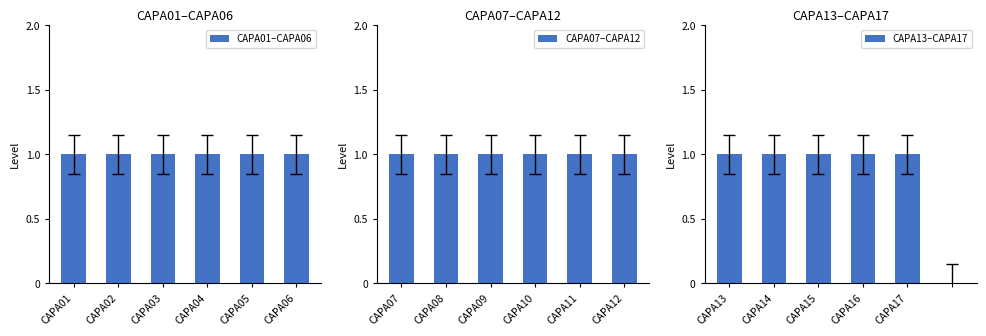

What is the value of the CAPA07–CAPA12 bar at the 3rd from the left?

1